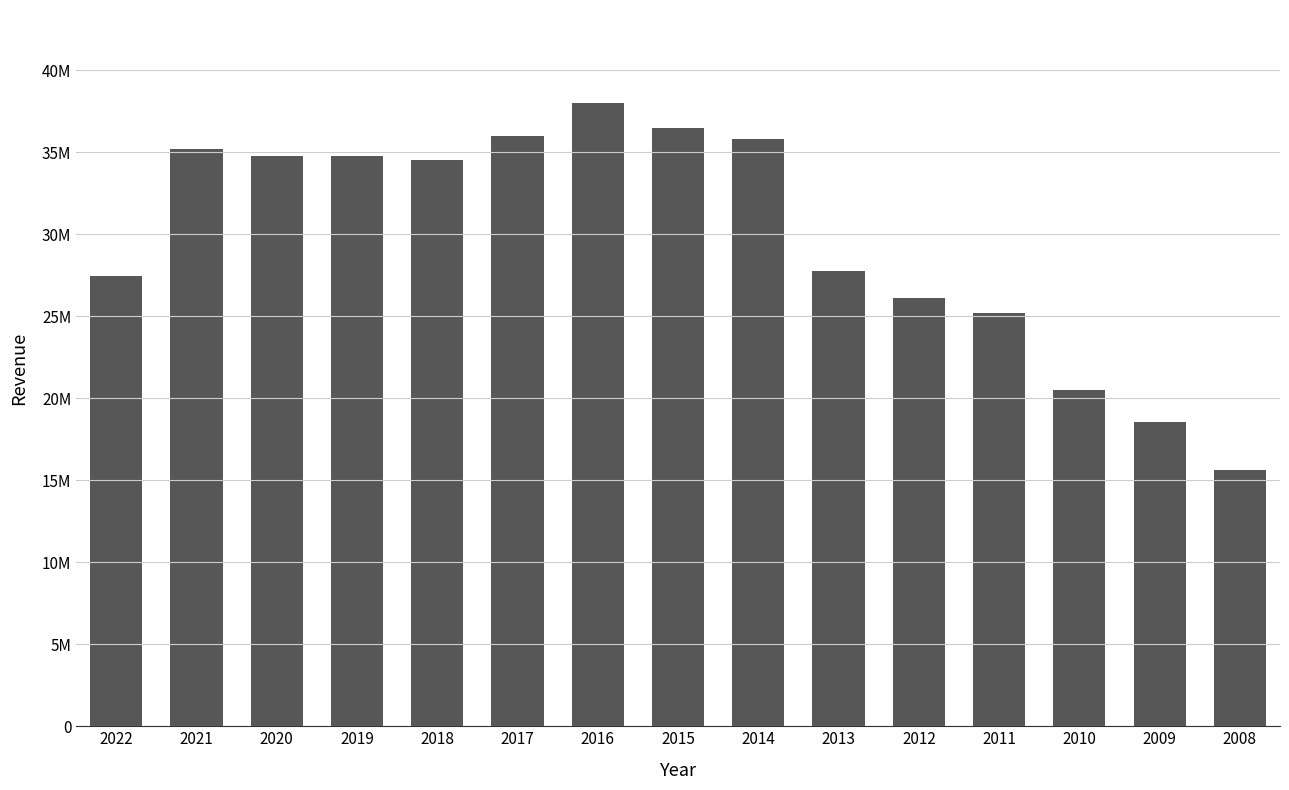

Is it true that the value at 2017 is 36000000?

True